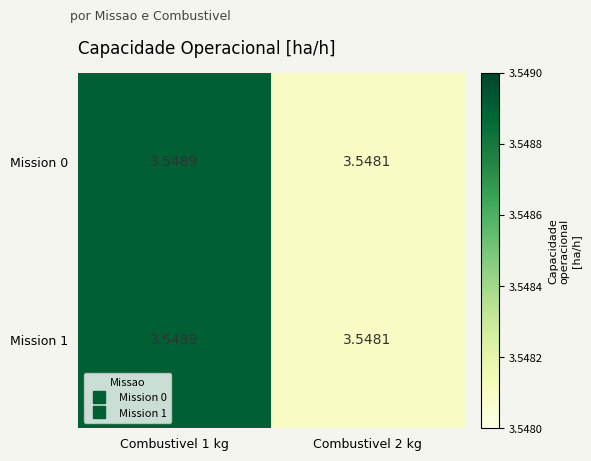

Is the value of Mission 1 at Combustivel 1 kg greater than the value of Mission 0 at Combustivel 2 kg?

Yes